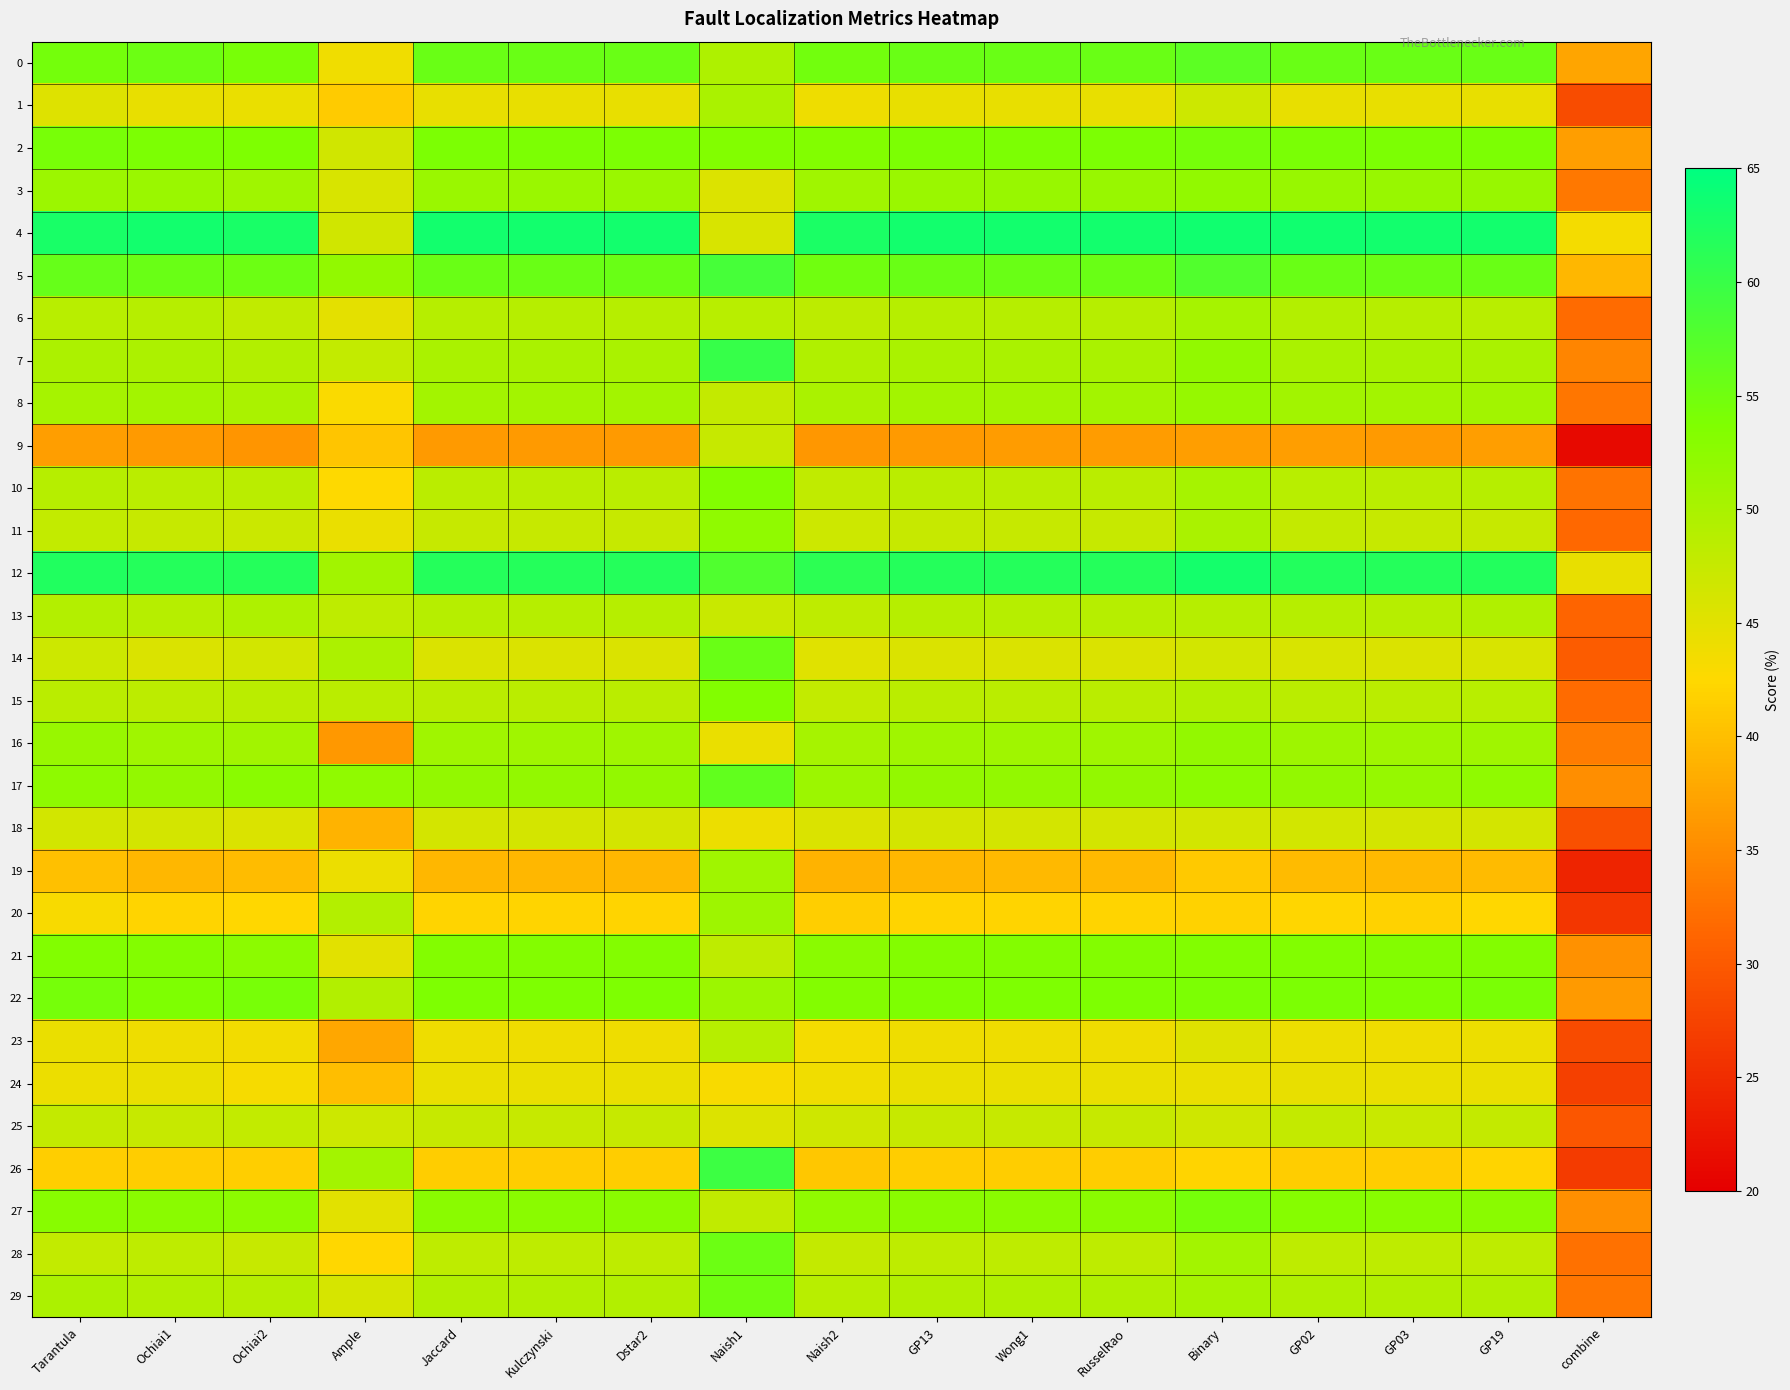

Reading left to right, list all the values displayed in this chart.

0: Tarantula=54.7	Ochiai1=55.5	Ochiai2=54.3	Ample=43.8	Jaccard=55.6	Kulczynski=55.6	Dstar2=55.6	Naish1=49.7	Naish2=54.9	GP13=55.6	Wong1=55.6	RusselRao=55.6	Binary=56.8	GP02=55.6	GP03=55.6	GP19=55.6	combine=37.4
1: Tarantula=45.4	Ochiai1=44.5	Ochiai2=44.3	Ample=41.1	Jaccard=44.5	Kulczynski=44.5	Dstar2=44.5	Naish1=50.0	Naish2=43.9	GP13=44.5	Wong1=44.5	RusselRao=44.5	Binary=47.1	GP02=44.6	GP03=44.5	GP19=44.5	combine=28.5
2: Tarantula=54.4	Ochiai1=54.1	Ochiai2=53.8	Ample=46.7	Jaccard=54.1	Kulczynski=54.1	Dstar2=54.1	Naish1=53.4	Naish2=53.4	GP13=54.1	Wong1=54.1	RusselRao=54.1	Binary=54.5	GP02=54.1	GP03=54.0	GP19=54.0	combine=36.8
3: Tarantula=51.3	Ochiai1=51.4	Ochiai2=50.8	Ample=45.9	Jaccard=51.4	Kulczynski=51.4	Dstar2=51.4	Naish1=45.6	Naish2=50.8	GP13=51.4	Wong1=51.5	RusselRao=51.5	Binary=52.1	GP02=51.6	GP03=51.5	GP19=51.5	combine=33.1
4: Tarantula=62.9	Ochiai1=63.3	Ochiai2=62.8	Ample=46.7	Jaccard=63.3	Kulczynski=63.3	Dstar2=63.3	Naish1=46.0	Naish2=62.6	GP13=63.3	Wong1=63.4	RusselRao=63.4	Binary=63.6	GP02=63.4	GP03=63.3	GP19=63.4	combine=43.5
5: Tarantula=56.0	Ochiai1=55.6	Ochiai2=55.4	Ample=52.0	Jaccard=55.6	Kulczynski=55.6	Dstar2=55.6	Naish1=58.8	Naish2=55.0	GP13=55.6	Wong1=55.6	RusselRao=55.6	Binary=57.6	GP02=55.7	GP03=55.6	GP19=55.6	combine=39.2
6: Tarantula=48.8	Ochiai1=48.8	Ochiai2=48.1	Ample=44.8	Jaccard=48.9	Kulczynski=48.9	Dstar2=48.9	Naish1=48.8	Naish2=48.4	GP13=48.9	Wong1=48.9	RusselRao=48.9	Binary=50.3	GP02=49.1	GP03=48.9	GP19=48.8	combine=31.9
7: Tarantula=49.7	Ochiai1=49.9	Ochiai2=49.3	Ample=47.9	Jaccard=49.9	Kulczynski=49.9	Dstar2=49.9	Naish1=60.2	Naish2=49.4	GP13=49.9	Wong1=49.9	RusselRao=49.9	Binary=52.0	GP02=50.0	GP03=49.9	GP19=50.0	combine=34.3
8: Tarantula=50.3	Ochiai1=50.5	Ochiai2=50.0	Ample=42.9	Jaccard=50.5	Kulczynski=50.5	Dstar2=50.5	Naish1=47.7	Naish2=49.9	GP13=50.5	Wong1=50.5	RusselRao=50.5	Binary=51.8	GP02=50.7	GP03=50.6	GP19=50.6	combine=32.9
9: Tarantula=36.8	Ochiai1=36.4	Ochiai2=35.9	Ample=40.6	Jaccard=36.5	Kulczynski=36.5	Dstar2=36.5	Naish1=47.5	Naish2=36.1	GP13=36.5	Wong1=36.5	RusselRao=36.5	Binary=36.8	GP02=36.8	GP03=36.5	GP19=36.8	combine=21.2
10: Tarantula=48.9	Ochiai1=48.6	Ochiai2=48.6	Ample=42.7	Jaccard=48.6	Kulczynski=48.6	Dstar2=48.6	Naish1=53.6	Naish2=48.1	GP13=48.6	Wong1=48.6	RusselRao=48.6	Binary=50.4	GP02=48.8	GP03=48.6	GP19=49.0	combine=32.5
11: Tarantula=47.8	Ochiai1=47.5	Ochiai2=47.1	Ample=44.4	Jaccard=47.6	Kulczynski=47.6	Dstar2=47.6	Naish1=52.3	Naish2=47.0	GP13=47.6	Wong1=47.6	RusselRao=47.6	Binary=50.0	GP02=47.6	GP03=47.5	GP19=47.5	combine=31.5
12: Tarantula=62.2	Ochiai1=61.8	Ochiai2=61.7	Ample=50.7	Jaccard=61.8	Kulczynski=61.8	Dstar2=61.8	Naish1=57.8	Naish2=61.1	GP13=61.8	Wong1=61.8	RusselRao=61.8	Binary=63.1	GP02=61.9	GP03=61.8	GP19=61.9	combine=44.5
13: Tarantula=49.1	Ochiai1=48.8	Ochiai2=49.6	Ample=48.3	Jaccard=48.8	Kulczynski=48.8	Dstar2=48.8	Naish1=47.3	Naish2=48.3	GP13=48.8	Wong1=48.9	RusselRao=48.9	Binary=48.9	GP02=49.0	GP03=48.8	GP19=49.5	combine=31.2
14: Tarantula=47.0	Ochiai1=45.8	Ochiai2=46.4	Ample=49.8	Jaccard=45.8	Kulczynski=45.8	Dstar2=45.8	Naish1=55.5	Naish2=45.3	GP13=45.8	Wong1=45.8	RusselRao=45.8	Binary=46.5	GP02=45.9	GP03=45.8	GP19=45.9	combine=30.3
15: Tarantula=48.6	Ochiai1=48.4	Ochiai2=48.5	Ample=48.5	Jaccard=48.5	Kulczynski=48.5	Dstar2=48.5	Naish1=53.4	Naish2=47.9	GP13=48.5	Wong1=48.5	RusselRao=48.5	Binary=49.0	GP02=48.6	GP03=48.5	GP19=48.8	combine=31.8
16: Tarantula=51.5	Ochiai1=50.9	Ochiai2=50.7	Ample=36.2	Jaccard=50.9	Kulczynski=50.9	Dstar2=50.9	Naish1=44.4	Naish2=50.3	GP13=50.9	Wong1=50.9	RusselRao=50.9	Binary=51.8	GP02=51.1	GP03=50.9	GP19=50.9	combine=33.4
17: Tarantula=52.5	Ochiai1=51.8	Ochiai2=52.8	Ample=52.3	Jaccard=51.8	Kulczynski=51.8	Dstar2=51.8	Naish1=56.2	Naish2=51.2	GP13=51.8	Wong1=51.8	RusselRao=51.8	Binary=52.6	GP02=51.9	GP03=51.8	GP19=52.2	combine=35.2
18: Tarantula=46.5	Ochiai1=46.3	Ochiai2=45.7	Ample=38.9	Jaccard=46.3	Kulczynski=46.3	Dstar2=46.3	Naish1=44.2	Naish2=45.7	GP13=46.3	Wong1=46.3	RusselRao=46.3	Binary=46.4	GP02=46.5	GP03=46.2	GP19=46.3	combine=29.0
19: Tarantula=40.1	Ochiai1=39.3	Ochiai2=39.9	Ample=44.1	Jaccard=39.3	Kulczynski=39.3	Dstar2=39.3	Naish1=50.9	Naish2=38.9	GP13=39.3	Wong1=39.3	RusselRao=39.3	Binary=41.1	GP02=39.5	GP03=39.3	GP19=39.6	combine=24.2
20: Tarantula=43.0	Ochiai1=42.0	Ochiai2=42.4	Ample=49.1	Jaccard=42.0	Kulczynski=42.0	Dstar2=42.0	Naish1=51.0	Naish2=41.6	GP13=42.0	Wong1=42.0	RusselRao=42.0	Binary=41.9	GP02=42.2	GP03=42.0	GP19=42.4	combine=26.1
21: Tarantula=53.5	Ochiai1=53.3	Ochiai2=52.7	Ample=45.0	Jaccard=53.3	Kulczynski=53.3	Dstar2=53.3	Naish1=48.2	Naish2=52.7	GP13=53.3	Wong1=53.3	RusselRao=53.3	Binary=53.4	GP02=53.4	GP03=53.3	GP19=53.3	combine=35.5
22: Tarantula=54.6	Ochiai1=53.9	Ochiai2=54.3	Ample=49.3	Jaccard=53.9	Kulczynski=53.9	Dstar2=53.9	Naish1=51.1	Naish2=53.2	GP13=53.9	Wong1=53.9	RusselRao=53.9	Binary=54.1	GP02=54.0	GP03=53.9	GP19=54.2	combine=36.4
23: Tarantula=44.3	Ochiai1=44.0	Ochiai2=43.6	Ample=37.7	Jaccard=44.0	Kulczynski=44.0	Dstar2=44.0	Naish1=48.9	Naish2=43.5	GP13=44.0	Wong1=44.0	RusselRao=44.0	Binary=45.4	GP02=44.1	GP03=44.0	GP19=44.1	combine=28.3
24: Tarantula=44.1	Ochiai1=44.3	Ochiai2=43.3	Ample=39.9	Jaccard=44.4	Kulczynski=44.4	Dstar2=44.4	Naish1=43.2	Naish2=43.9	GP13=44.4	Wong1=44.4	RusselRao=44.4	Binary=44.3	GP02=44.6	GP03=44.4	GP19=44.4	combine=27.1
25: Tarantula=47.7	Ochiai1=47.4	Ochiai2=47.9	Ample=47.0	Jaccard=47.4	Kulczynski=47.4	Dstar2=47.4	Naish1=45.7	Naish2=46.9	GP13=47.4	Wong1=47.4	RusselRao=47.4	Binary=46.9	GP02=47.6	GP03=47.4	GP19=47.8	combine=29.6
26: Tarantula=41.5	Ochiai1=41.3	Ochiai2=41.6	Ample=50.4	Jaccard=41.3	Kulczynski=41.3	Dstar2=41.3	Naish1=59.6	Naish2=40.9	GP13=41.3	Wong1=41.4	RusselRao=41.4	Binary=42.1	GP02=41.4	GP03=41.3	GP19=42.0	combine=26.6
27: Tarantula=53.0	Ochiai1=52.8	Ochiai2=52.6	Ample=45.0	Jaccard=52.8	Kulczynski=52.8	Dstar2=52.8	Naish1=48.1	Naish2=52.2	GP13=52.8	Wong1=52.9	RusselRao=52.9	Binary=54.6	GP02=53.1	GP03=52.9	GP19=52.8	combine=35.3
28: Tarantula=47.9	Ochiai1=48.2	Ochiai2=47.6	Ample=42.4	Jaccard=48.3	Kulczynski=48.3	Dstar2=48.3	Naish1=55.4	Naish2=47.7	GP13=48.3	Wong1=48.3	RusselRao=48.3	Binary=50.4	GP02=48.3	GP03=48.3	GP19=48.2	combine=32.4
29: Tarantula=49.8	Ochiai1=49.3	Ochiai2=48.8	Ample=46.1	Jaccard=49.3	Kulczynski=49.3	Dstar2=49.3	Naish1=55.1	Naish2=48.7	GP13=49.3	Wong1=49.4	RusselRao=49.4	Binary=50.3	GP02=49.4	GP03=49.3	GP19=49.3	combine=33.0